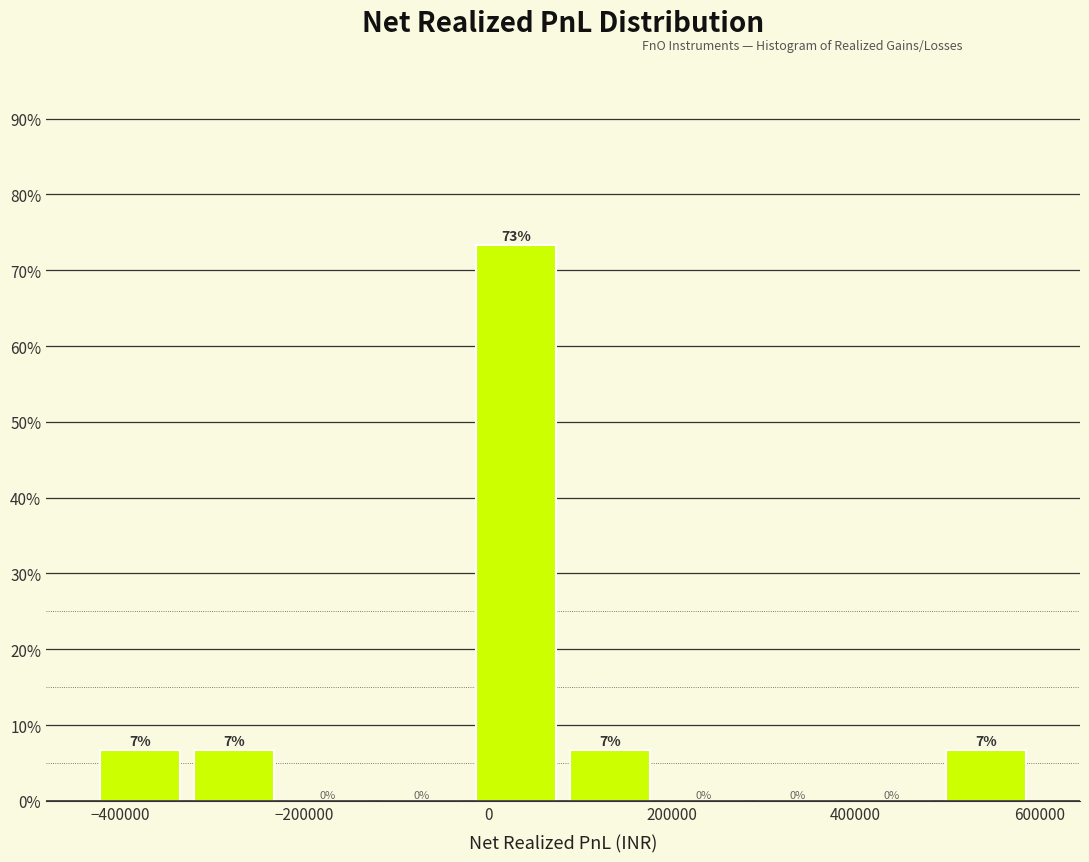

Which range on the x-axis has the tallest bar?

-20000 to 80000